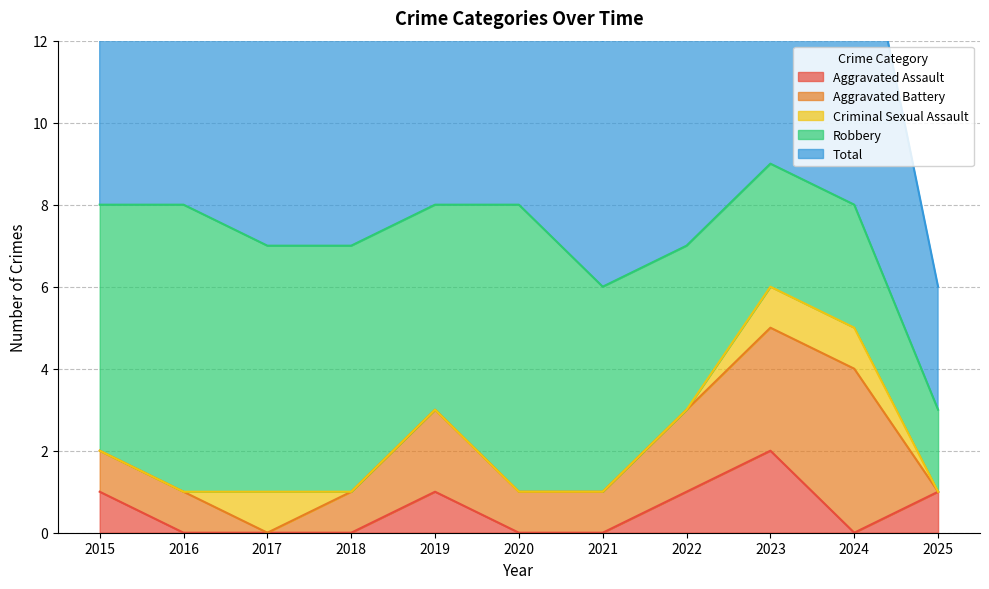

What is the difference between the maximum and second lowest values in the Aggravated Battery series?

4